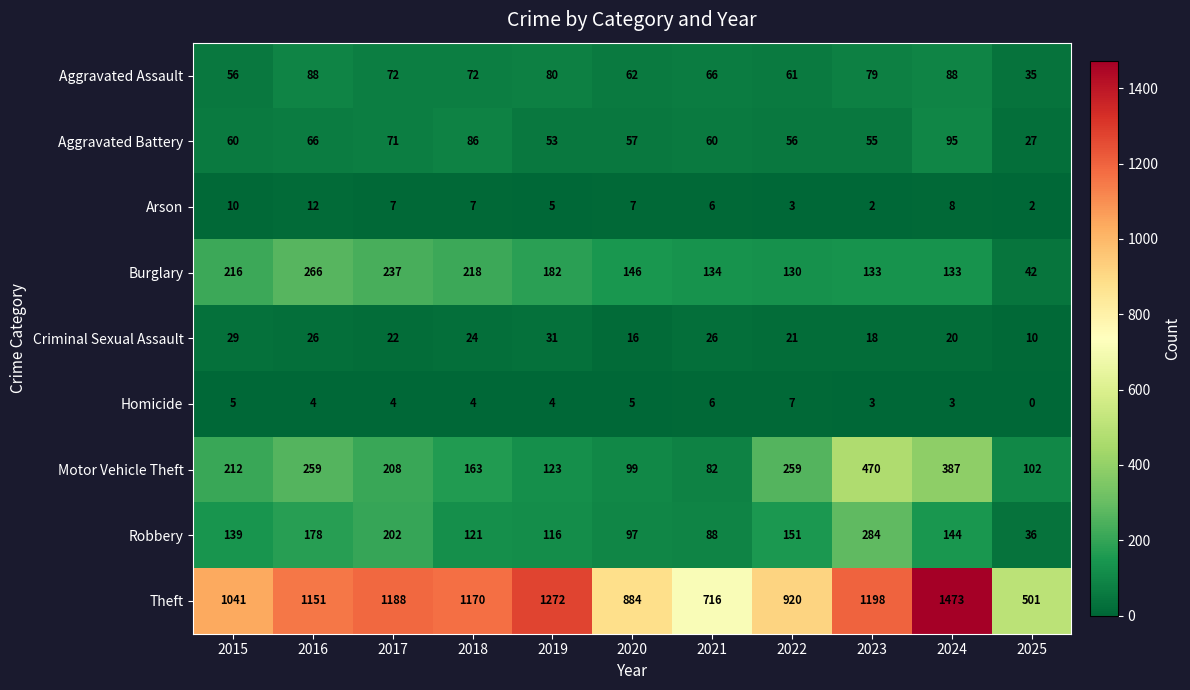

Which series changed the most between 2017 and 2024?

Theft